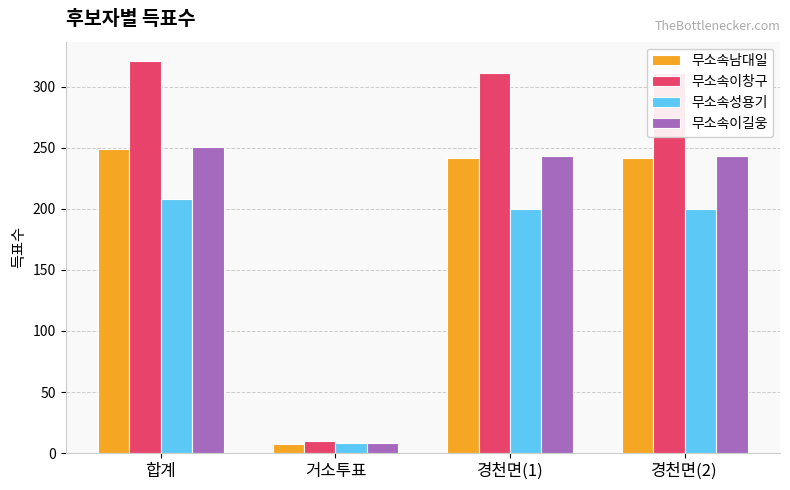

The 무소속이창구 series shows 213 at 경천면(2). True or false?

False